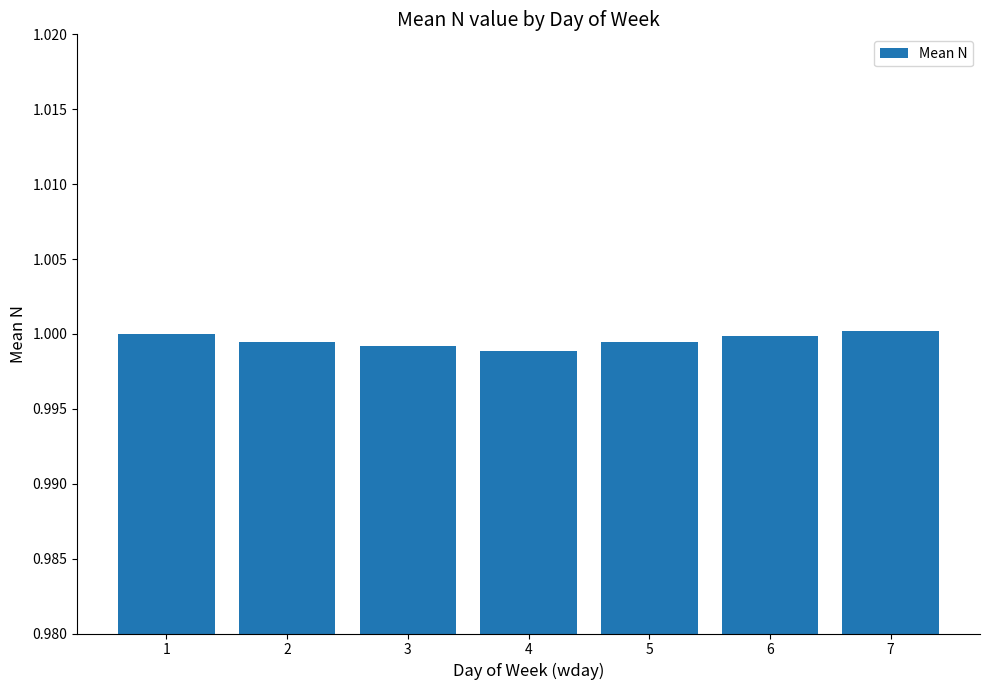

True or false: the data shows 1.0 at 7.

True